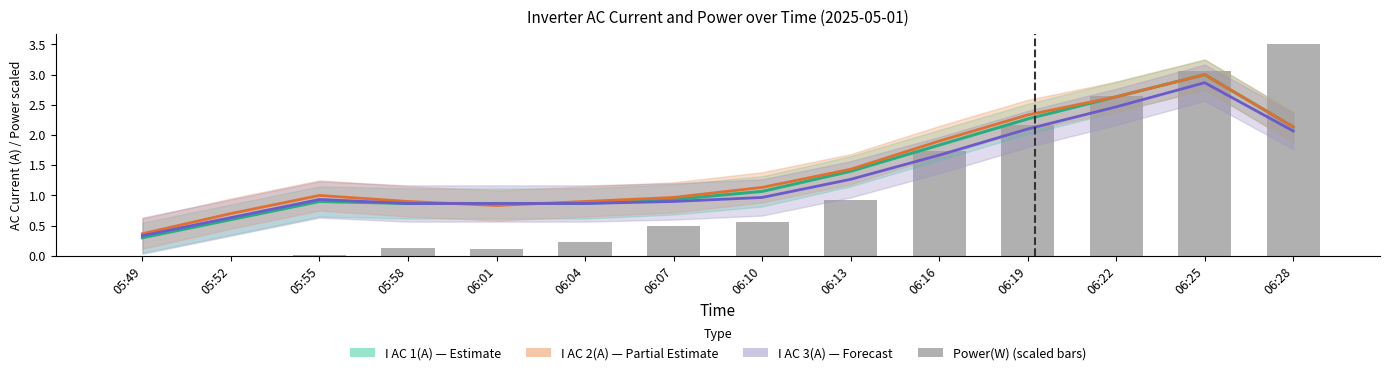

Reading right to left, transcribe all the data shown in this chart.

3.5	3.1	2.6	2.2	1.7	0.9	0.6	0.5	0.2	0.1	0.1	0.0	0.0	0.0